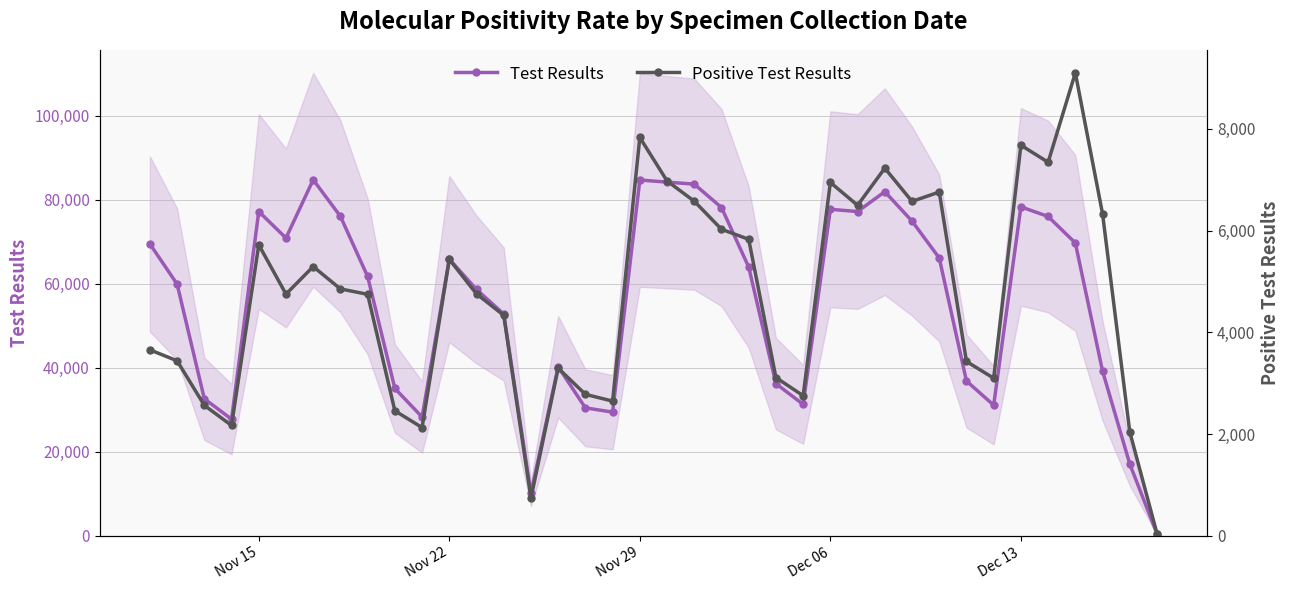

How many values in the Test Results series are below 63981?

19